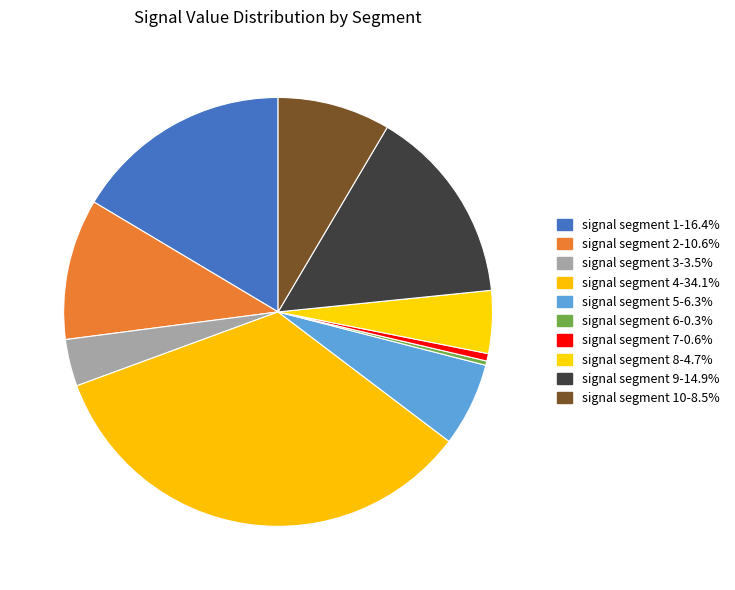

How many segments does this pie chart have?

10